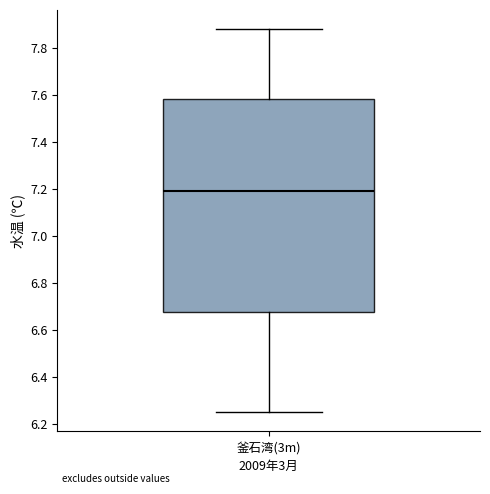

Transcribe this box plot: give where the median line is, the range the box spans, and where the two whiskers end, as read against the y-axis. The values are not printed on the chart, so give them approximately, as read against the axis.

median 7.20, box 6.68 to 7.58, whiskers 6.26 to 7.88